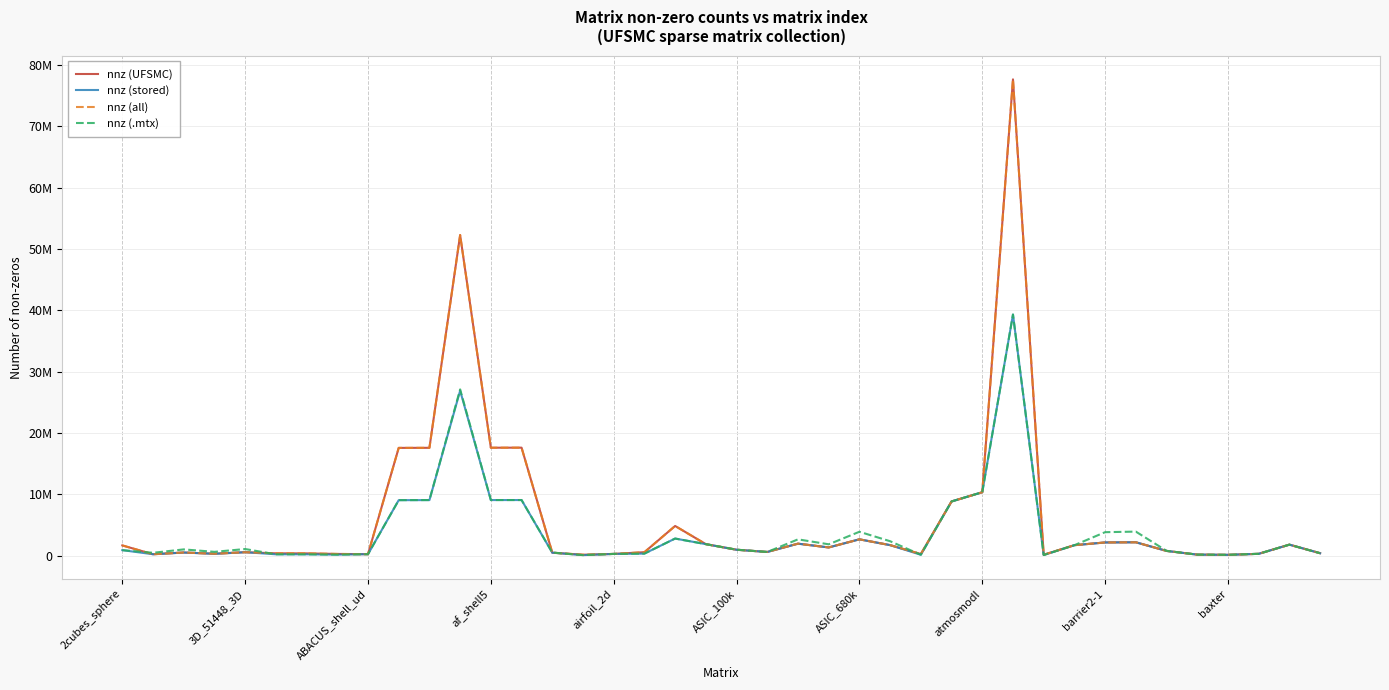

Is this an area chart (filled region under the line)?

No